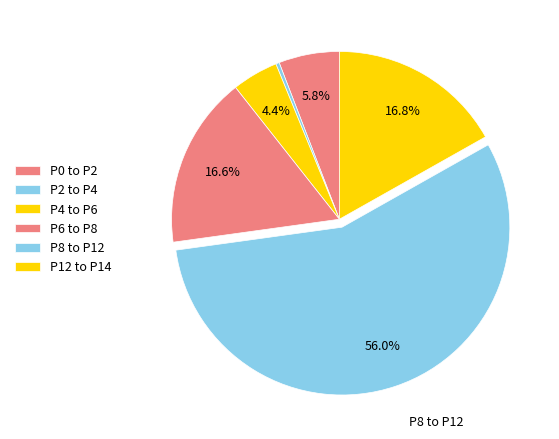

To the nearest percent, what portion does P6 to P8 represent?

17%